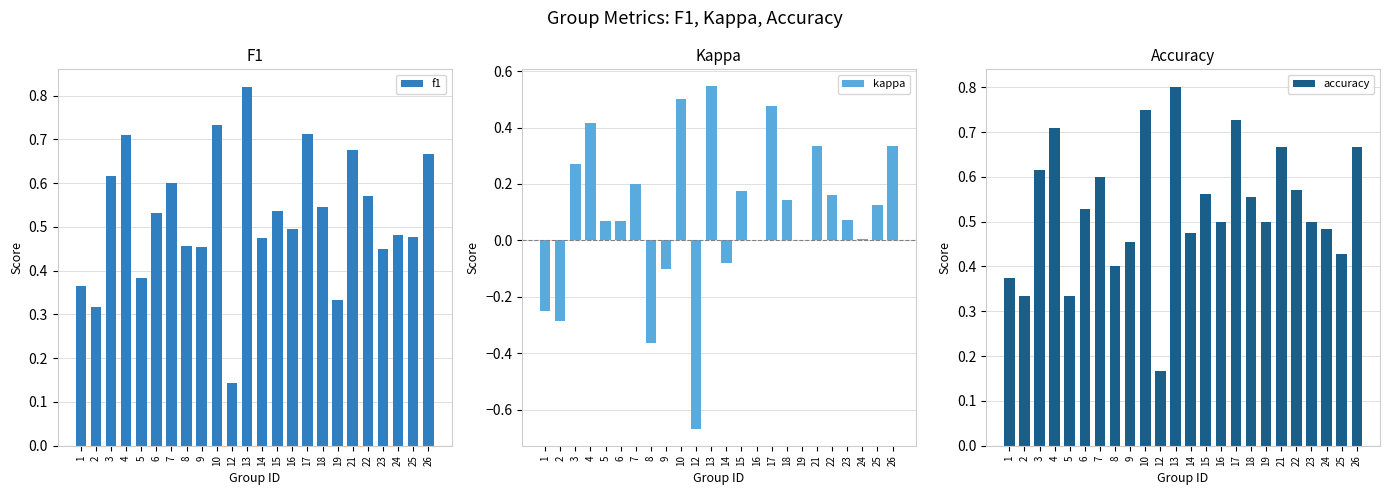

True or false: accuracy has a value of 1.3 at 13.

False